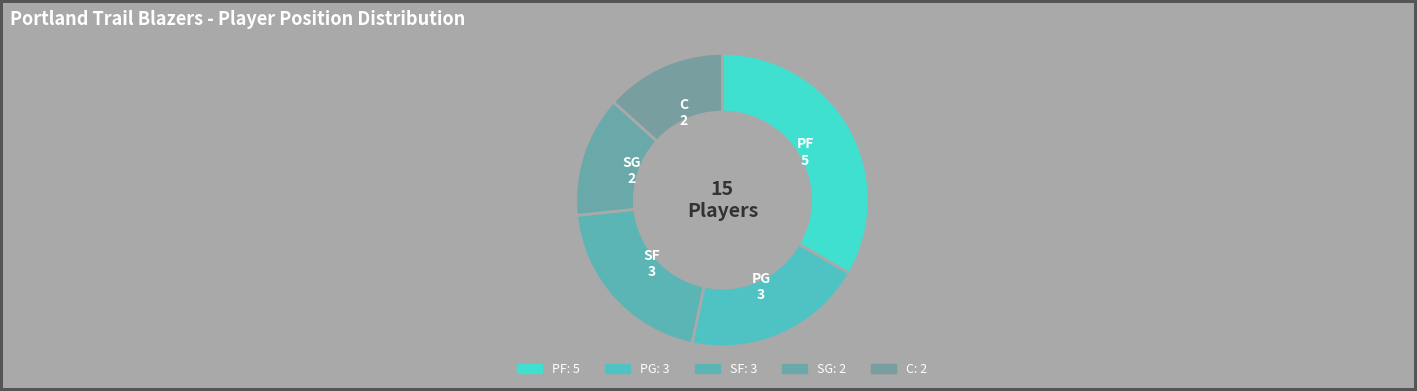

Do PG and C together represent more than half of the pie?

No